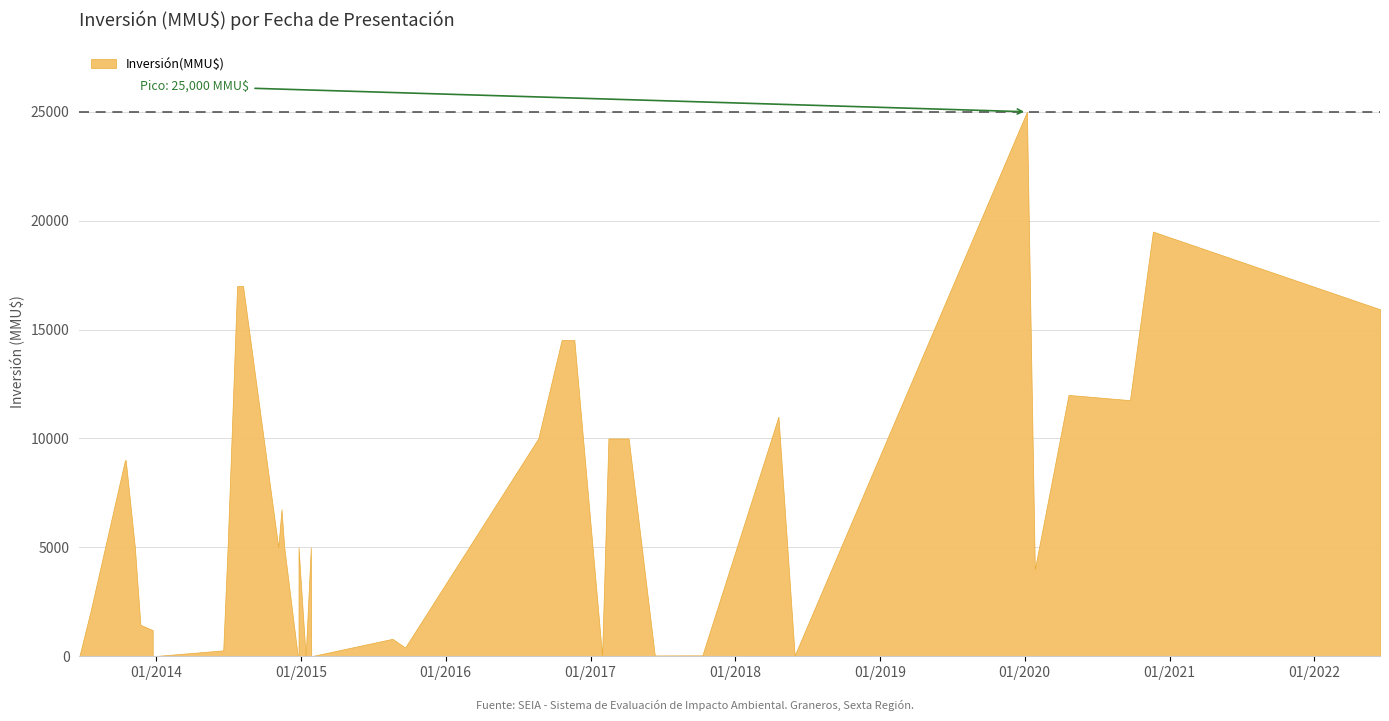

What is the difference between the maximum and minimum values?

25000